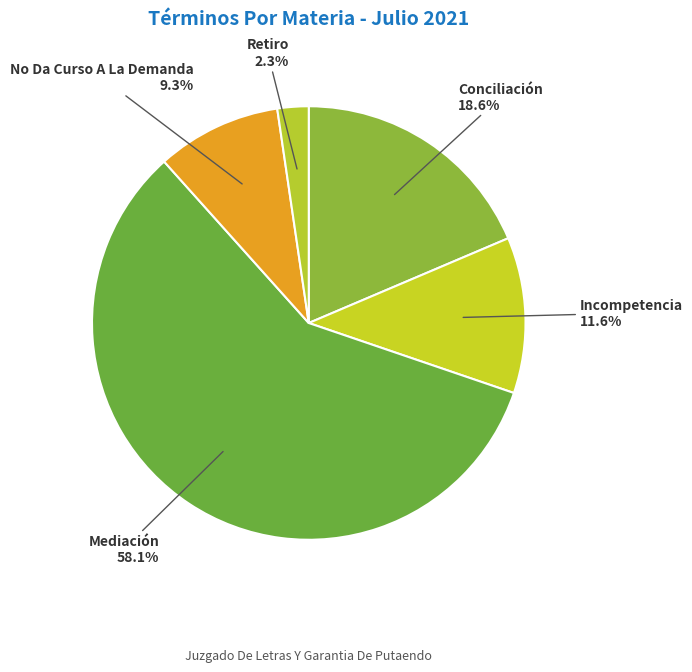

To the nearest percent, what is the average slice percentage?

20%